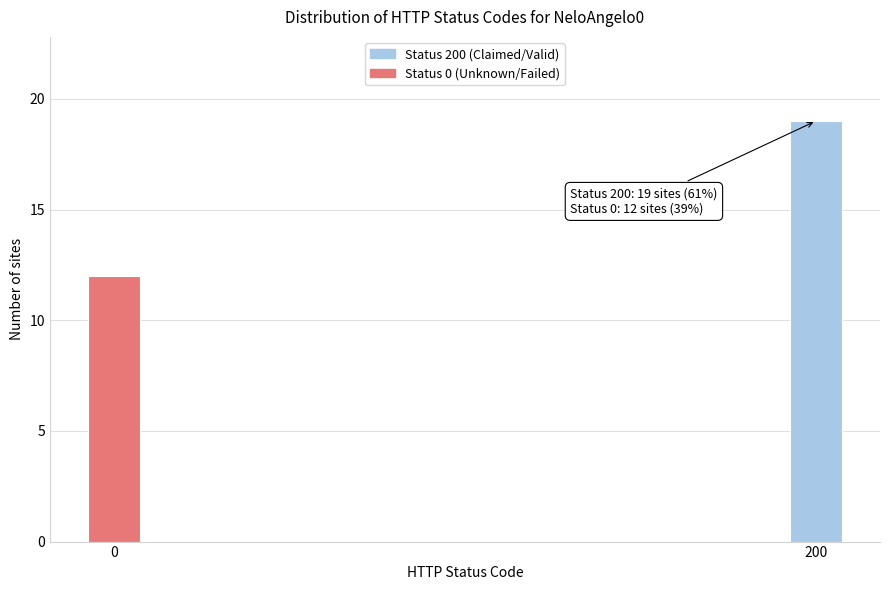

Reading left to right, extract all data points from this chart.

0=12	200=19